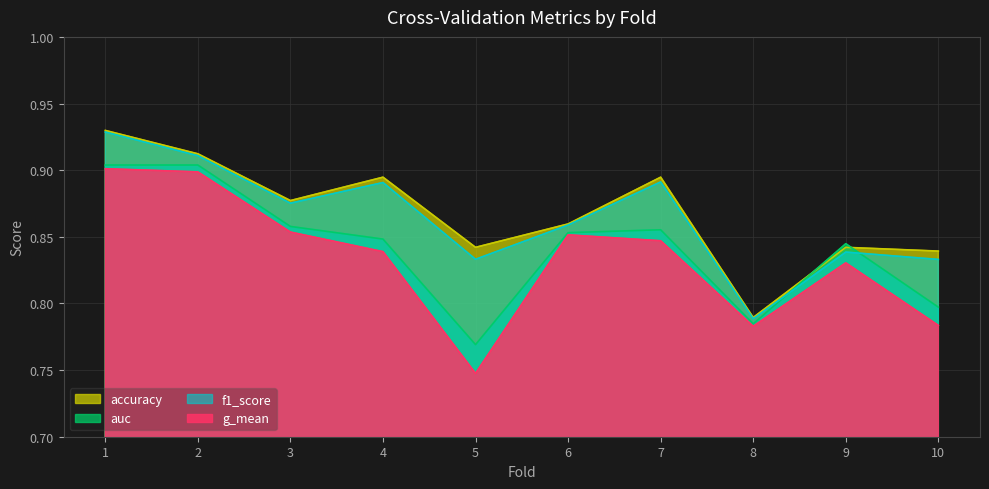

What is the sum of the accuracy values at 10 and 6?

1.7